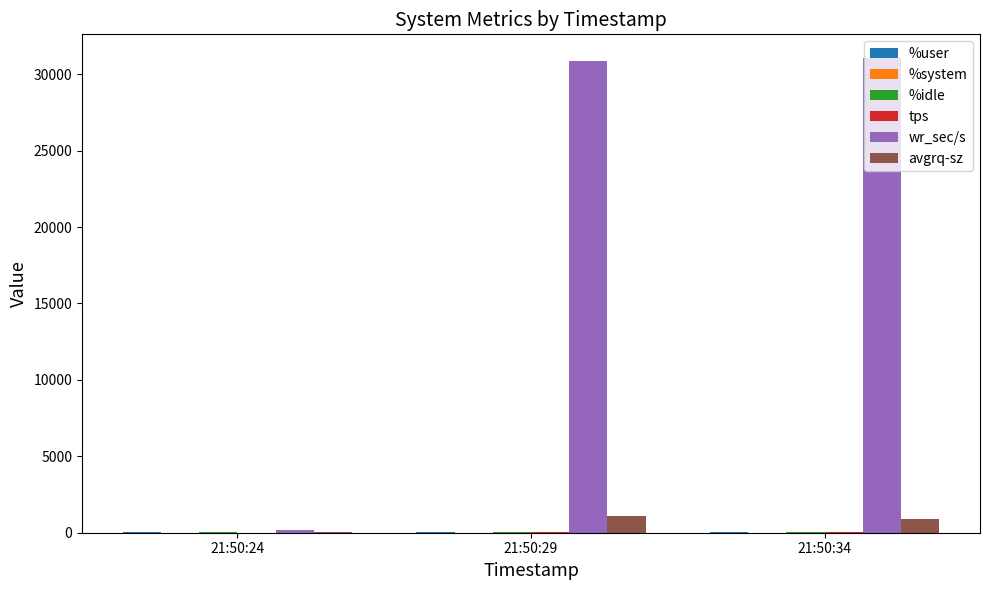

What is the sum of all avgrq-sz values?

2081.2